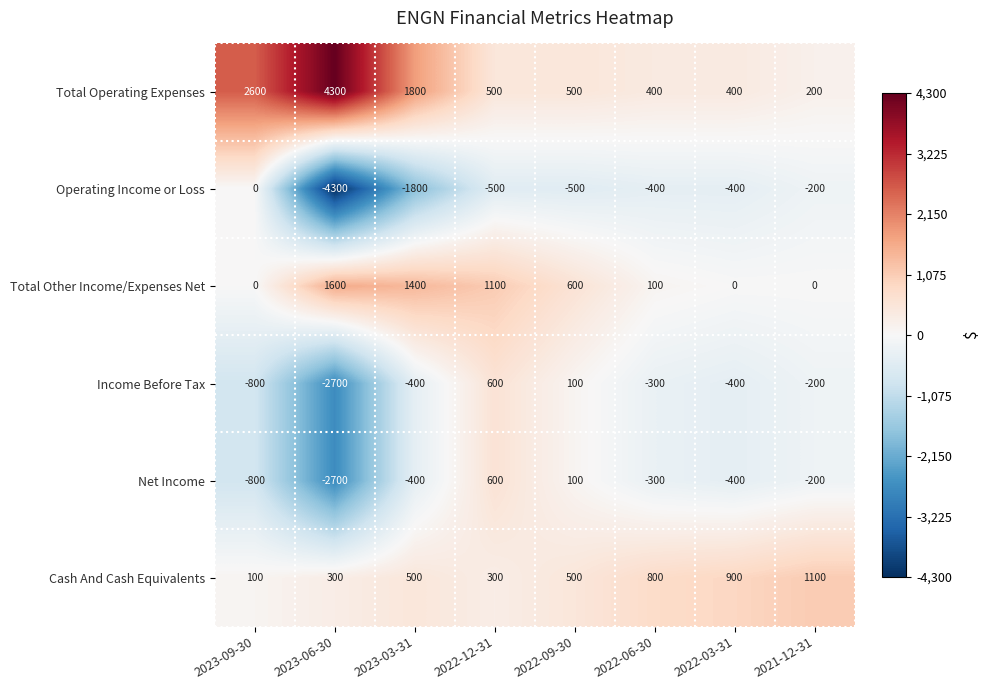

What is the sum of the Total Other Income/Expenses Net values at 2023-06-30 and 2022-06-30?

1700